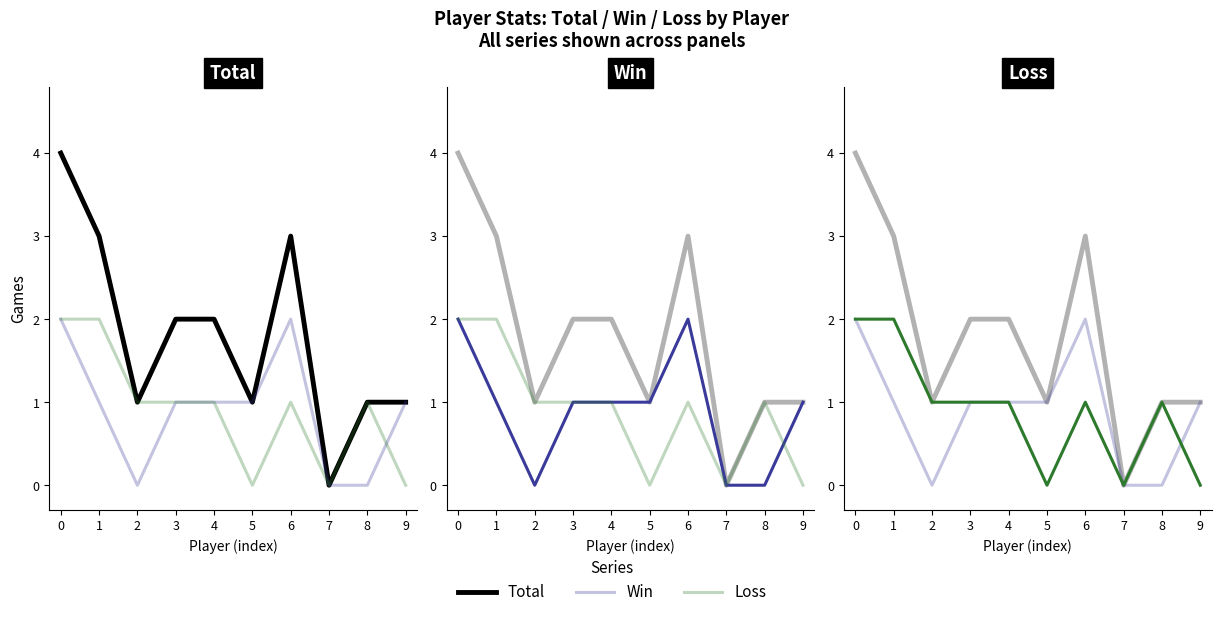

What is the difference between the Win values at 2 and 0?

2